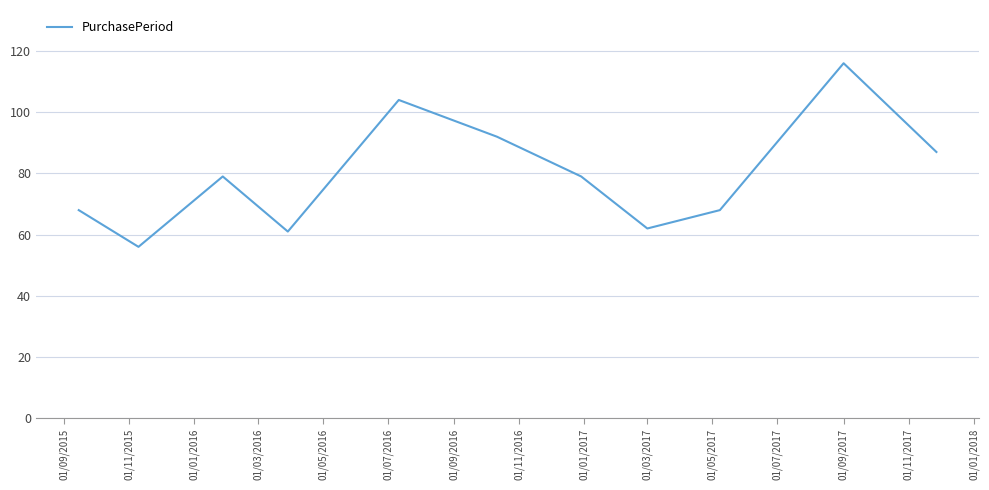

What is the difference between the maximum and minimum values?

60